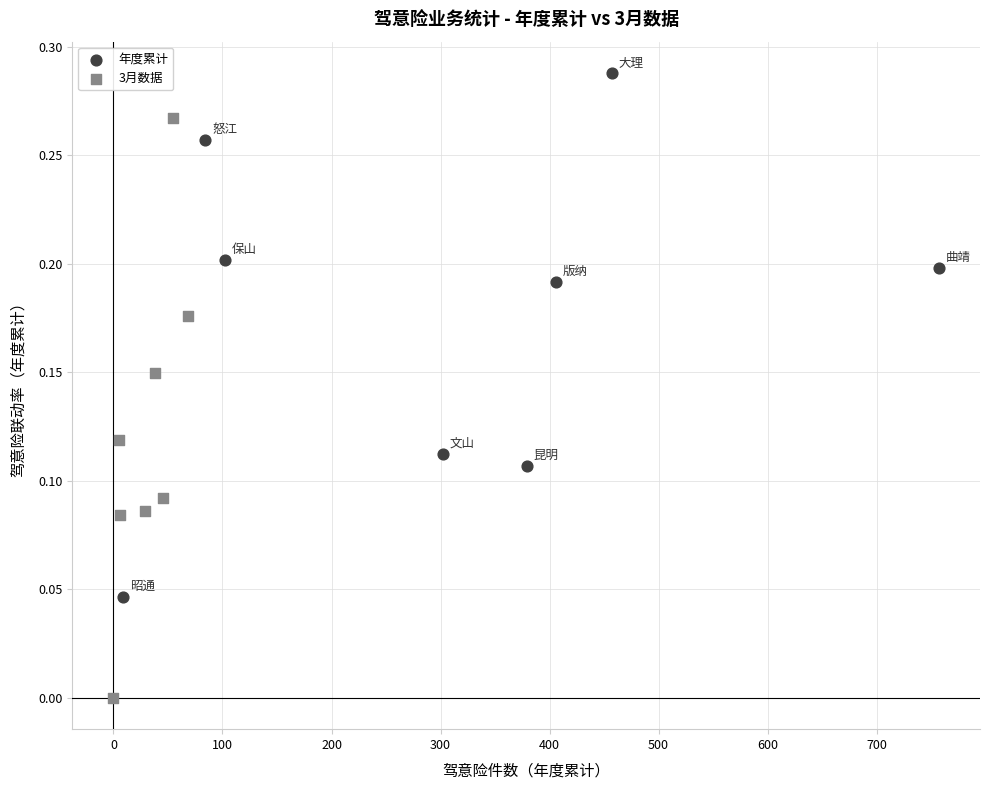

Which series contains the lowest Y value?

3月数据